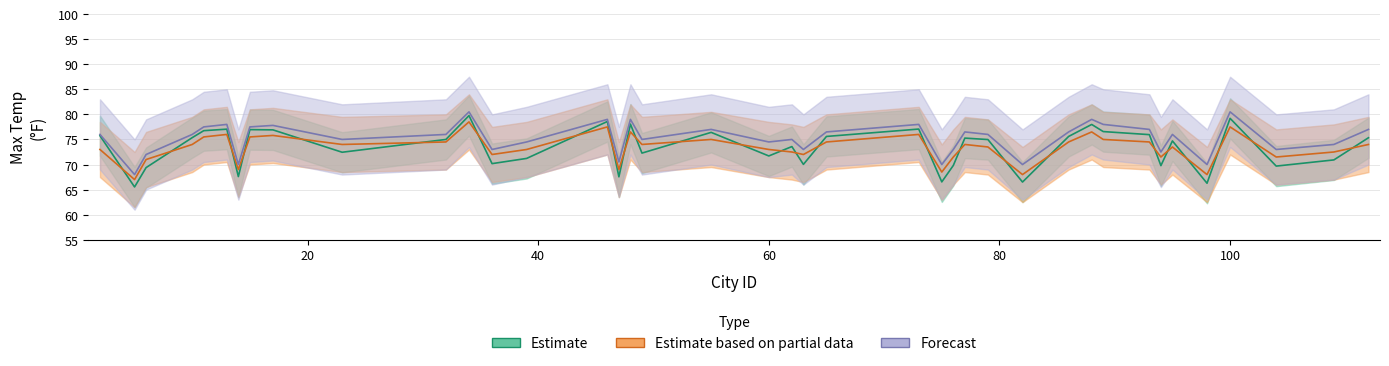

What is the value of the Estimate point at the 15th from the left?

78.6